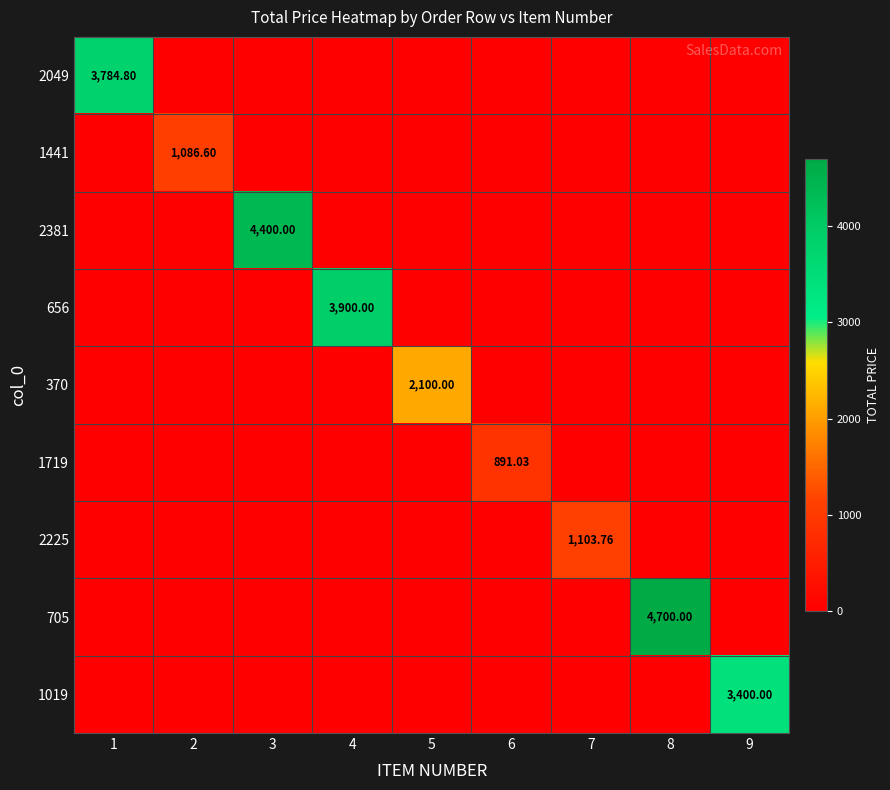

What is the greatest value displayed?

4700.0